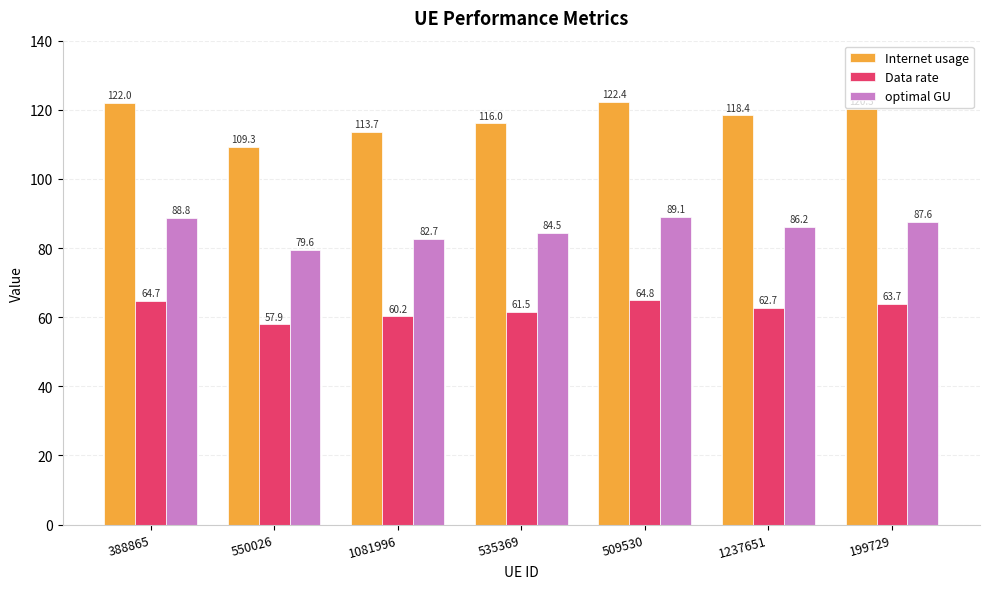

Rank the series by their average value, from lowest to highest.

Data rate, optimal GU, Internet usage